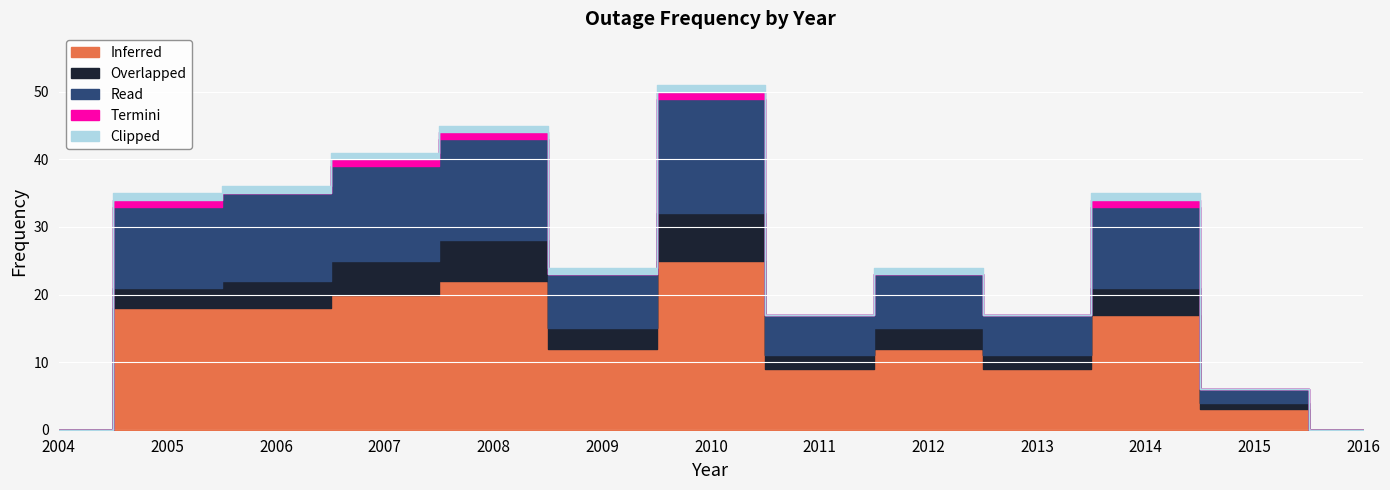

What is the difference between the Clipped values at 2016 and 2010?

1